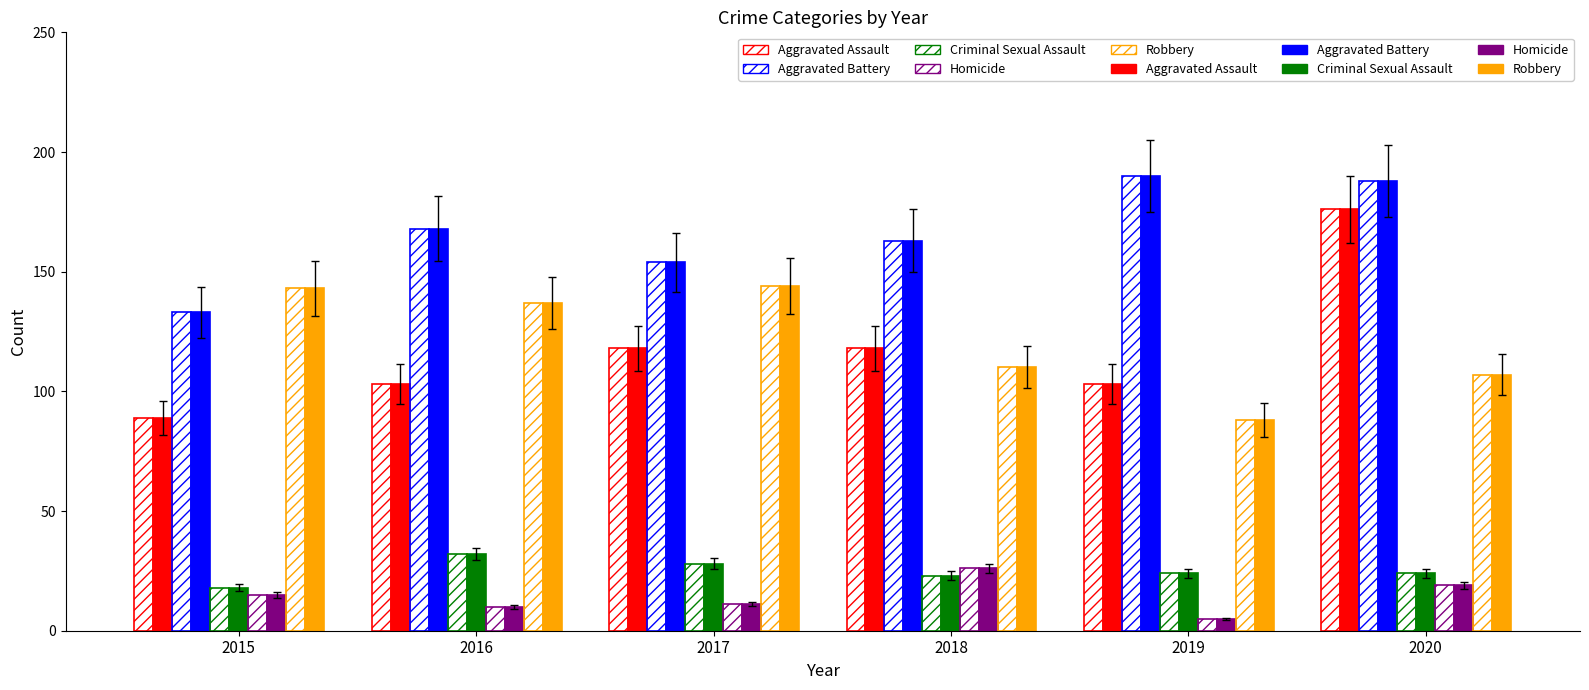

How many bars are there in total?

60